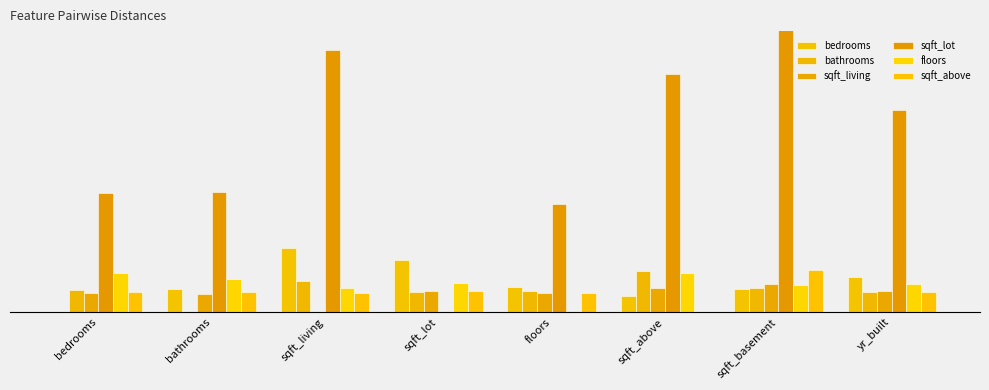

Which label corresponds to the largest value in the chart?

sqft_basement